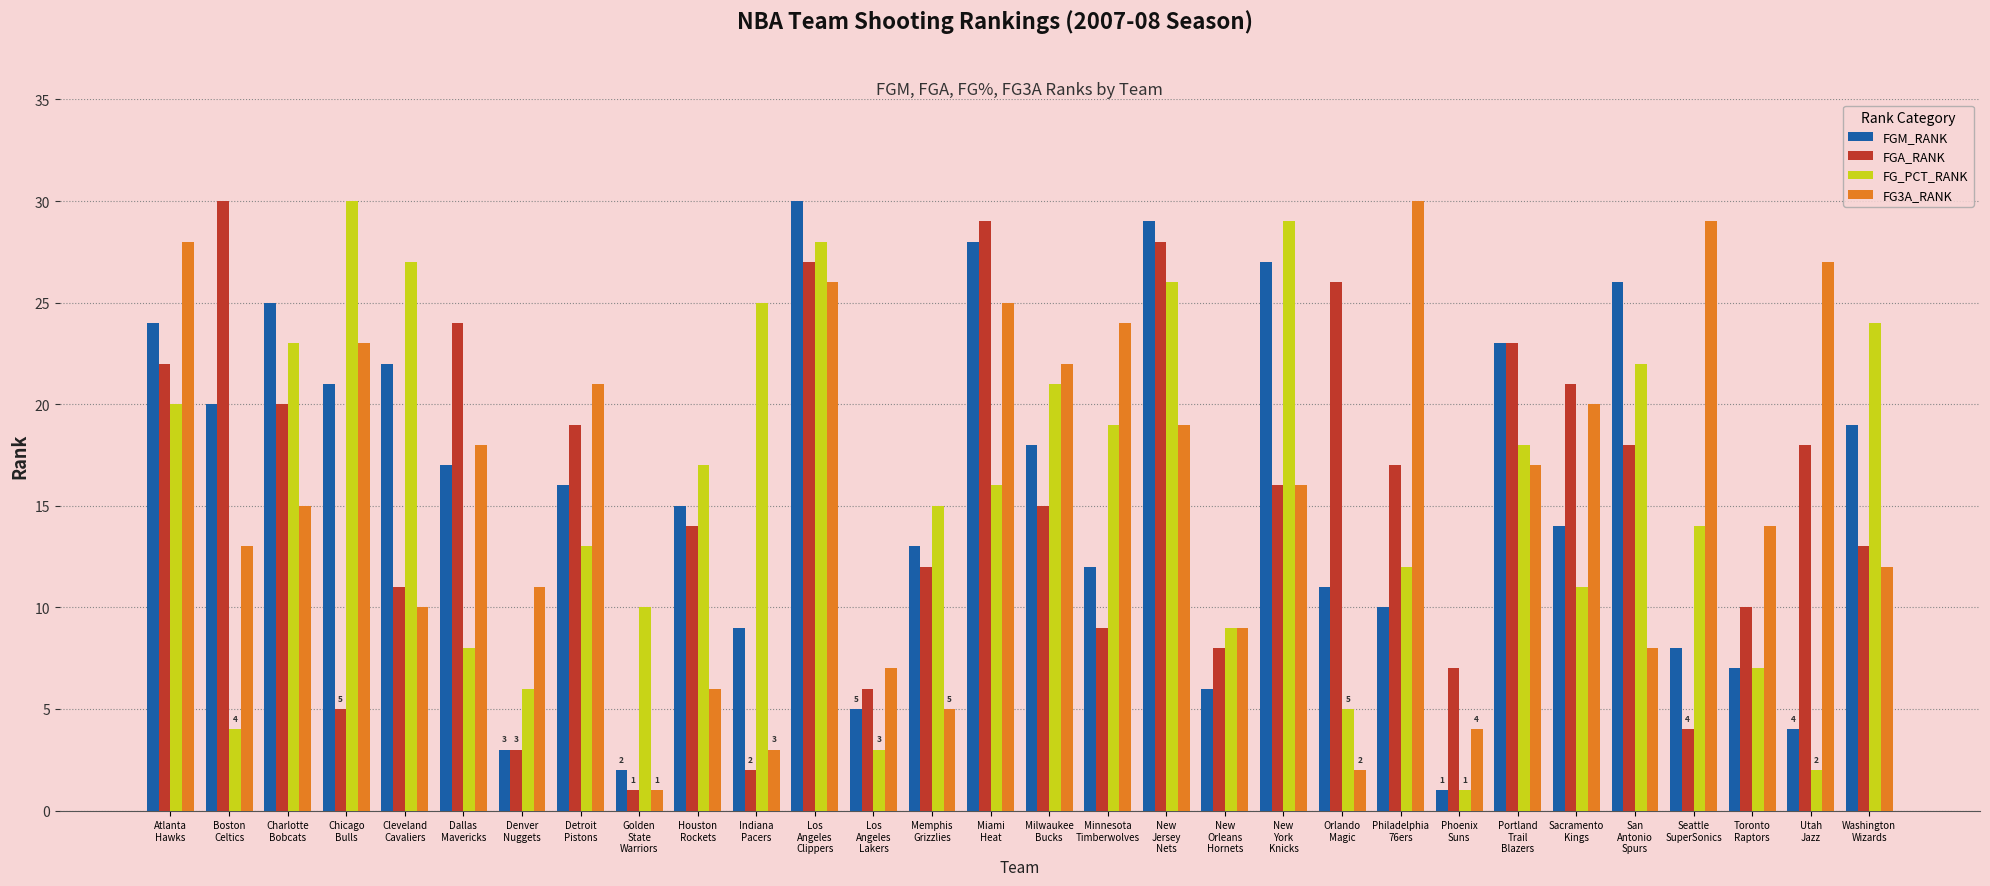

What is the maximum value shown in the chart?

30